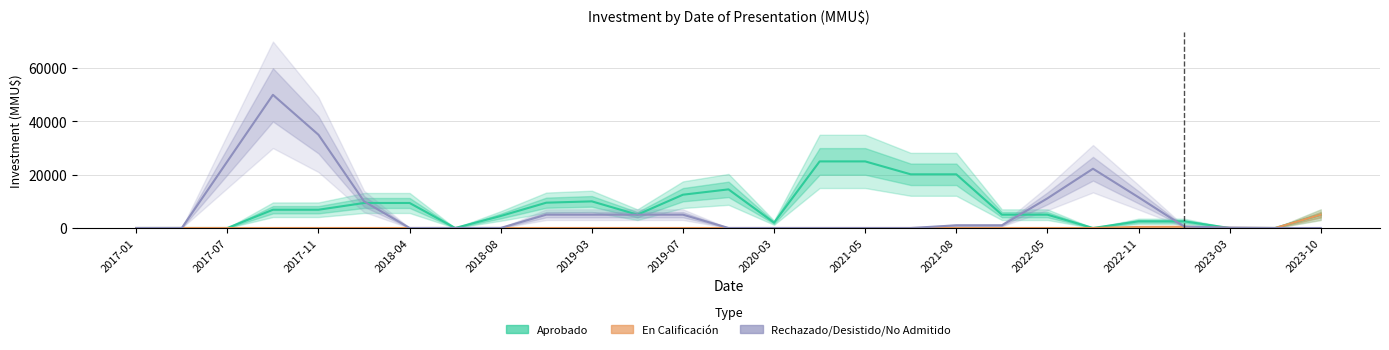

How many series are shown in this chart?

3